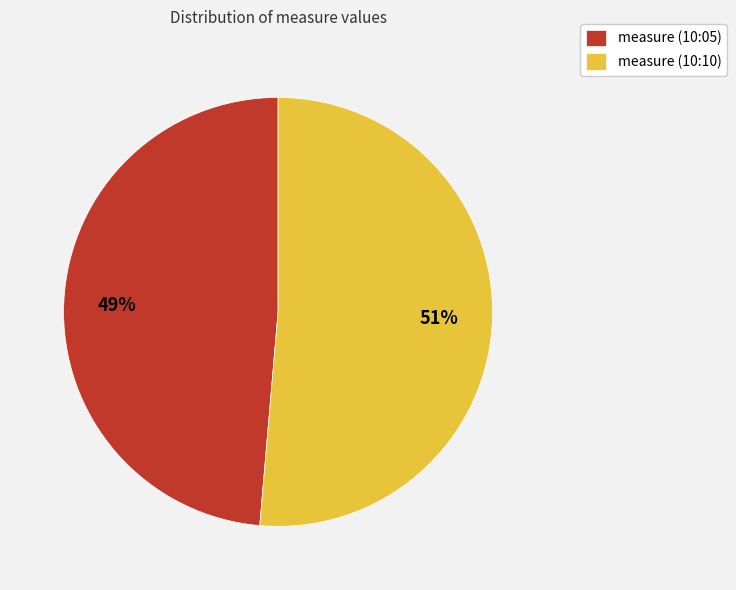

What is the largest slice in the pie chart?

measure (10:10)